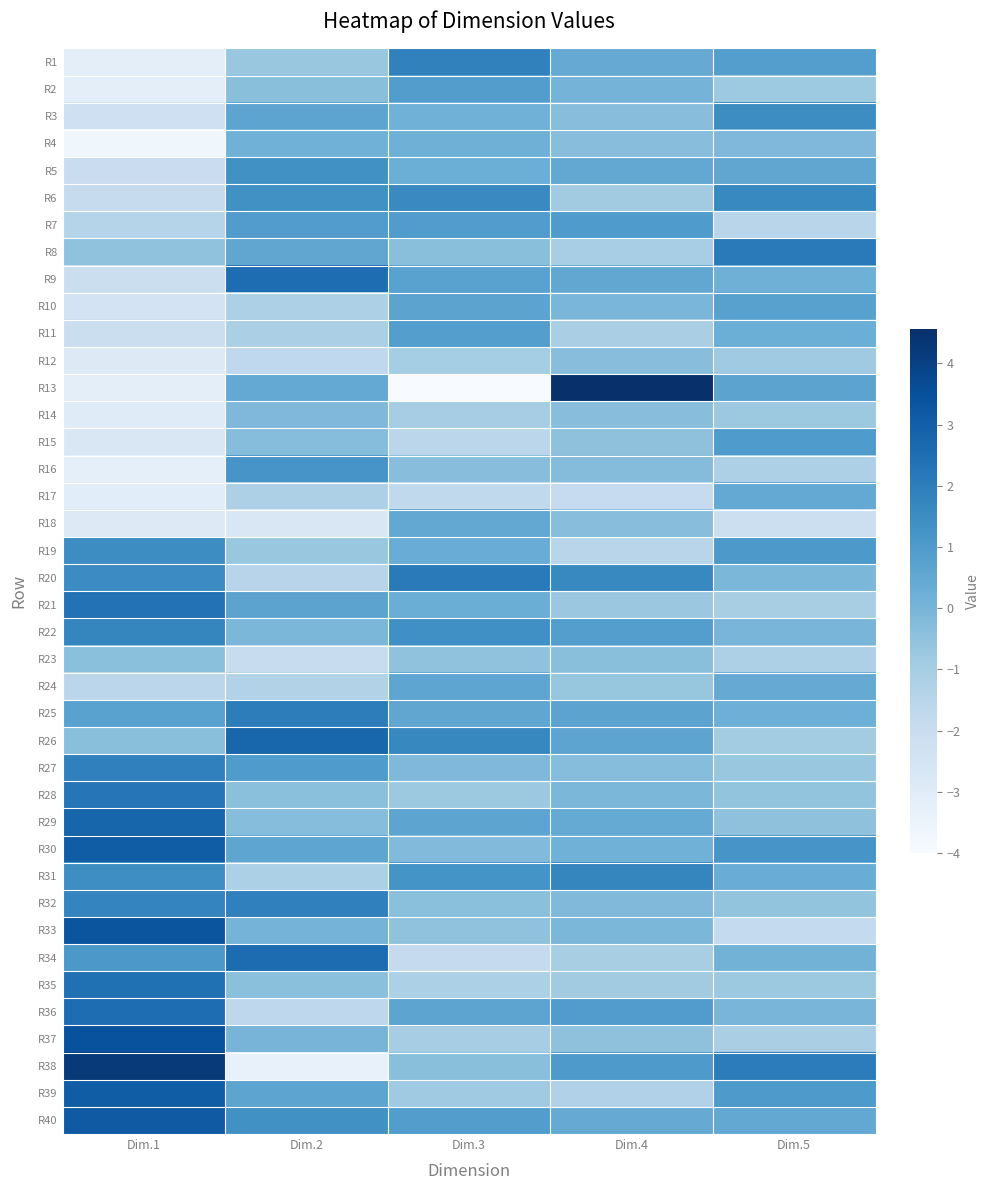

Reading left to right, extract all data points from this chart.

R1: Dim.1=-3.2	Dim.2=-0.7	Dim.3=1.9	Dim.4=0.4	Dim.5=0.8
R2: Dim.1=-3.2	Dim.2=-0.4	Dim.3=0.9	Dim.4=0.1	Dim.5=-0.8
R3: Dim.1=-2.2	Dim.2=0.6	Dim.3=0.2	Dim.4=-0.3	Dim.5=1.5
R4: Dim.1=-3.7	Dim.2=0.2	Dim.3=0.2	Dim.4=-0.4	Dim.5=-0.1
R5: Dim.1=-2.1	Dim.2=1.4	Dim.3=0.3	Dim.4=0.5	Dim.5=0.6
R6: Dim.1=-1.9	Dim.2=1.4	Dim.3=1.6	Dim.4=-0.9	Dim.5=1.6
R7: Dim.1=-1.4	Dim.2=0.9	Dim.3=0.9	Dim.4=1.0	Dim.5=-1.5
R8: Dim.1=-0.5	Dim.2=0.6	Dim.3=-0.4	Dim.4=-1.0	Dim.5=2.1
R9: Dim.1=-2.1	Dim.2=2.5	Dim.3=0.7	Dim.4=0.5	Dim.5=0.2
R10: Dim.1=-2.5	Dim.2=-1.2	Dim.3=0.7	Dim.4=-0.0	Dim.5=0.8
R11: Dim.1=-2.1	Dim.2=-1.2	Dim.3=0.9	Dim.4=-1.1	Dim.5=0.3
R12: Dim.1=-2.9	Dim.2=-1.7	Dim.3=-1.0	Dim.4=-0.3	Dim.5=-0.8
R13: Dim.1=-3.1	Dim.2=0.4	Dim.3=-4.0	Dim.4=4.6	Dim.5=0.7
R14: Dim.1=-3.0	Dim.2=-0.1	Dim.3=-1.0	Dim.4=-0.3	Dim.5=-0.8
R15: Dim.1=-2.7	Dim.2=-0.3	Dim.3=-1.6	Dim.4=-0.5	Dim.5=1.0
R16: Dim.1=-3.2	Dim.2=1.2	Dim.3=-0.3	Dim.4=-0.3	Dim.5=-1.2
R17: Dim.1=-3.1	Dim.2=-1.2	Dim.3=-1.7	Dim.4=-1.9	Dim.5=0.4
R18: Dim.1=-2.9	Dim.2=-2.7	Dim.3=0.5	Dim.4=-0.3	Dim.5=-2.2
R19: Dim.1=1.5	Dim.2=-0.7	Dim.3=0.3	Dim.4=-1.5	Dim.5=1.1
R20: Dim.1=1.5	Dim.2=-1.5	Dim.3=2.1	Dim.4=1.6	Dim.5=-0.1
R21: Dim.1=2.4	Dim.2=0.7	Dim.3=0.3	Dim.4=-0.7	Dim.5=-1.1
R22: Dim.1=1.7	Dim.2=-0.1	Dim.3=1.4	Dim.4=0.8	Dim.5=-0.0
R23: Dim.1=-0.4	Dim.2=-1.9	Dim.3=-0.5	Dim.4=-0.4	Dim.5=-1.2
R24: Dim.1=-1.6	Dim.2=-1.3	Dim.3=0.6	Dim.4=-0.7	Dim.5=0.4
R25: Dim.1=0.7	Dim.2=2.0	Dim.3=0.6	Dim.4=0.7	Dim.5=0.2
R26: Dim.1=-0.4	Dim.2=2.8	Dim.3=1.7	Dim.4=0.6	Dim.5=-0.9
R27: Dim.1=1.9	Dim.2=1.0	Dim.3=-0.2	Dim.4=-0.3	Dim.5=-0.7
R28: Dim.1=2.3	Dim.2=-0.4	Dim.3=-0.8	Dim.4=-0.1	Dim.5=-0.6
R29: Dim.1=2.8	Dim.2=-0.3	Dim.3=0.6	Dim.4=0.4	Dim.5=-0.5
R30: Dim.1=3.1	Dim.2=0.6	Dim.3=-0.2	Dim.4=0.2	Dim.5=1.2
R31: Dim.1=1.5	Dim.2=-1.2	Dim.3=1.3	Dim.4=1.7	Dim.5=0.3
R32: Dim.1=1.8	Dim.2=1.9	Dim.3=-0.4	Dim.4=-0.2	Dim.5=-0.6
R33: Dim.1=3.3	Dim.2=0.0	Dim.3=-0.5	Dim.4=-0.1	Dim.5=-1.8
R34: Dim.1=1.1	Dim.2=2.6	Dim.3=-1.9	Dim.4=-1.1	Dim.5=0.1
R35: Dim.1=2.4	Dim.2=-0.4	Dim.3=-1.2	Dim.4=-0.9	Dim.5=-0.8
R36: Dim.1=2.5	Dim.2=-1.6	Dim.3=0.6	Dim.4=0.9	Dim.5=-0.0
R37: Dim.1=3.5	Dim.2=0.0	Dim.3=-1.0	Dim.4=-0.5	Dim.5=-1.1
R38: Dim.1=4.3	Dim.2=-3.4	Dim.3=-0.4	Dim.4=1.0	Dim.5=2.0
R39: Dim.1=3.1	Dim.2=0.6	Dim.3=-0.9	Dim.4=-1.3	Dim.5=1.0
R40: Dim.1=3.2	Dim.2=1.4	Dim.3=0.9	Dim.4=0.4	Dim.5=0.5